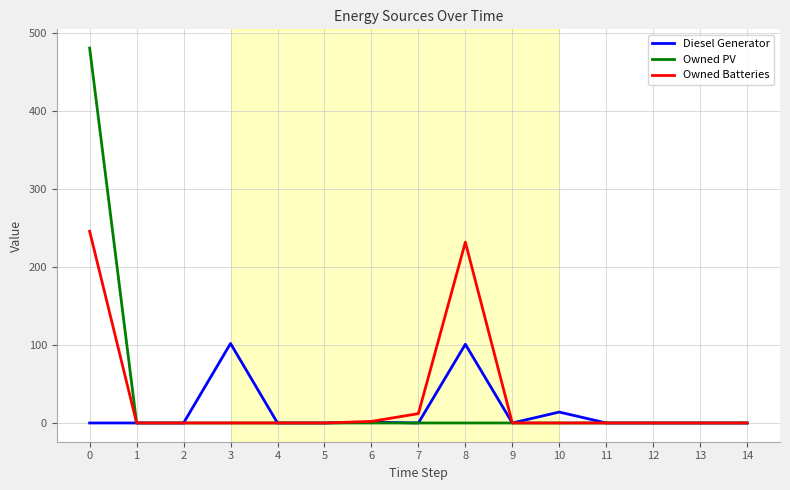

Is the value of Diesel Generator at 8 greater than the value of Owned PV at 10?

Yes